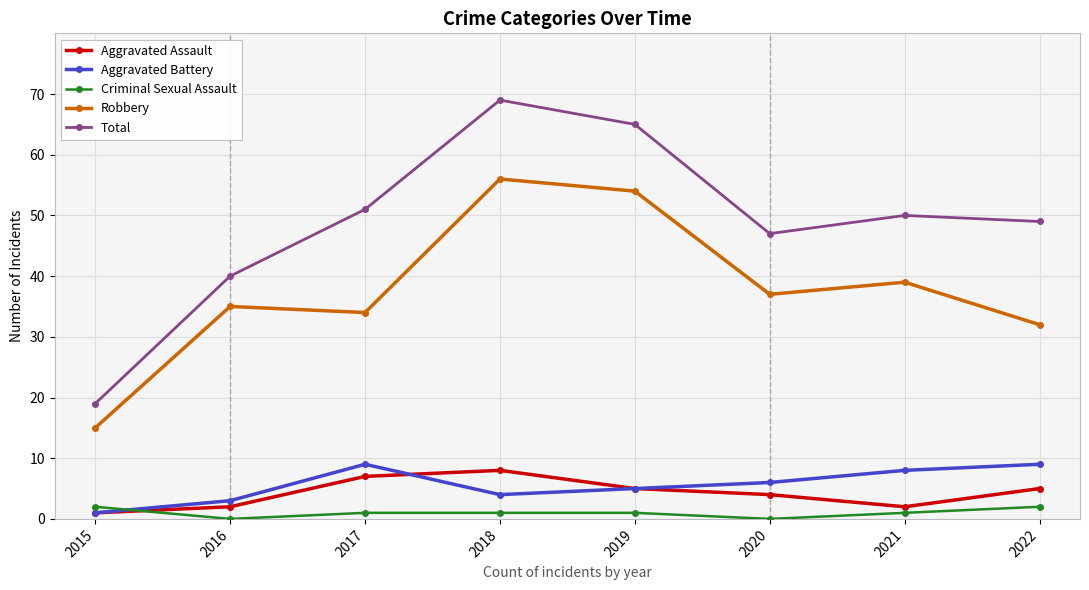

How many interior local valleys does the Total series have?

1